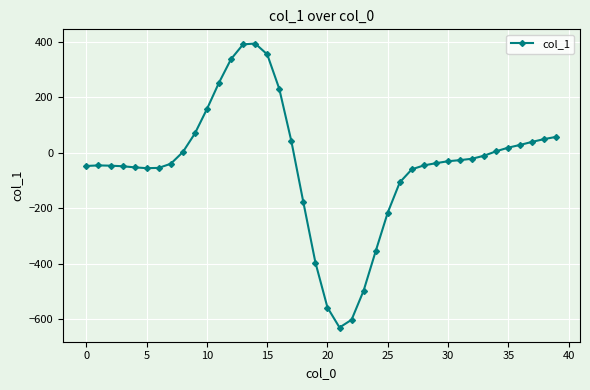

What is the minimum value shown in the chart?

-629